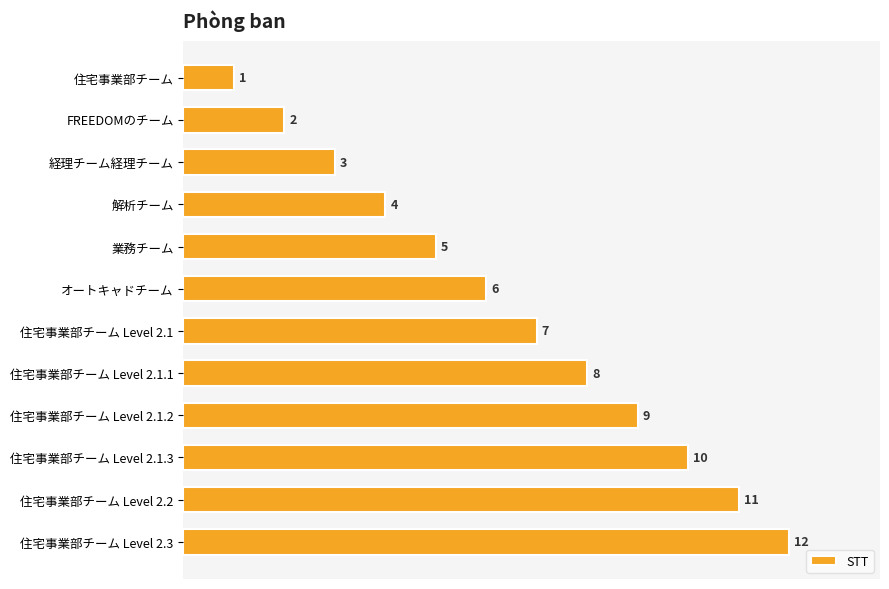

Between 住宅事業部チーム Level 2.1.1 and 住宅事業部チーム Level 2.2, which is larger?

住宅事業部チーム Level 2.2